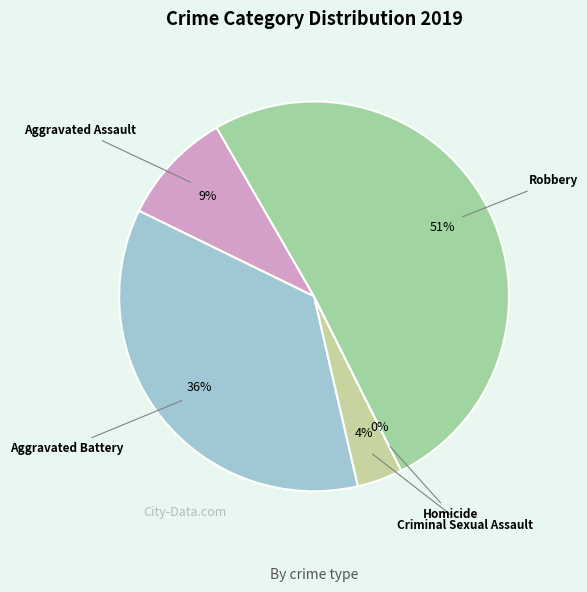

What is the total percentage of Robbery and Aggravated Assault?

60.4%